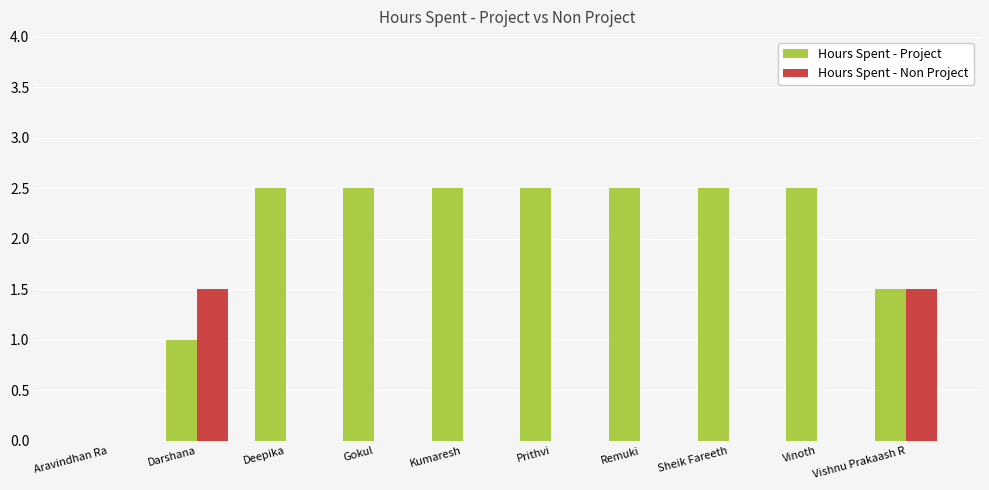

What is the maximum value shown in the chart?

2.5